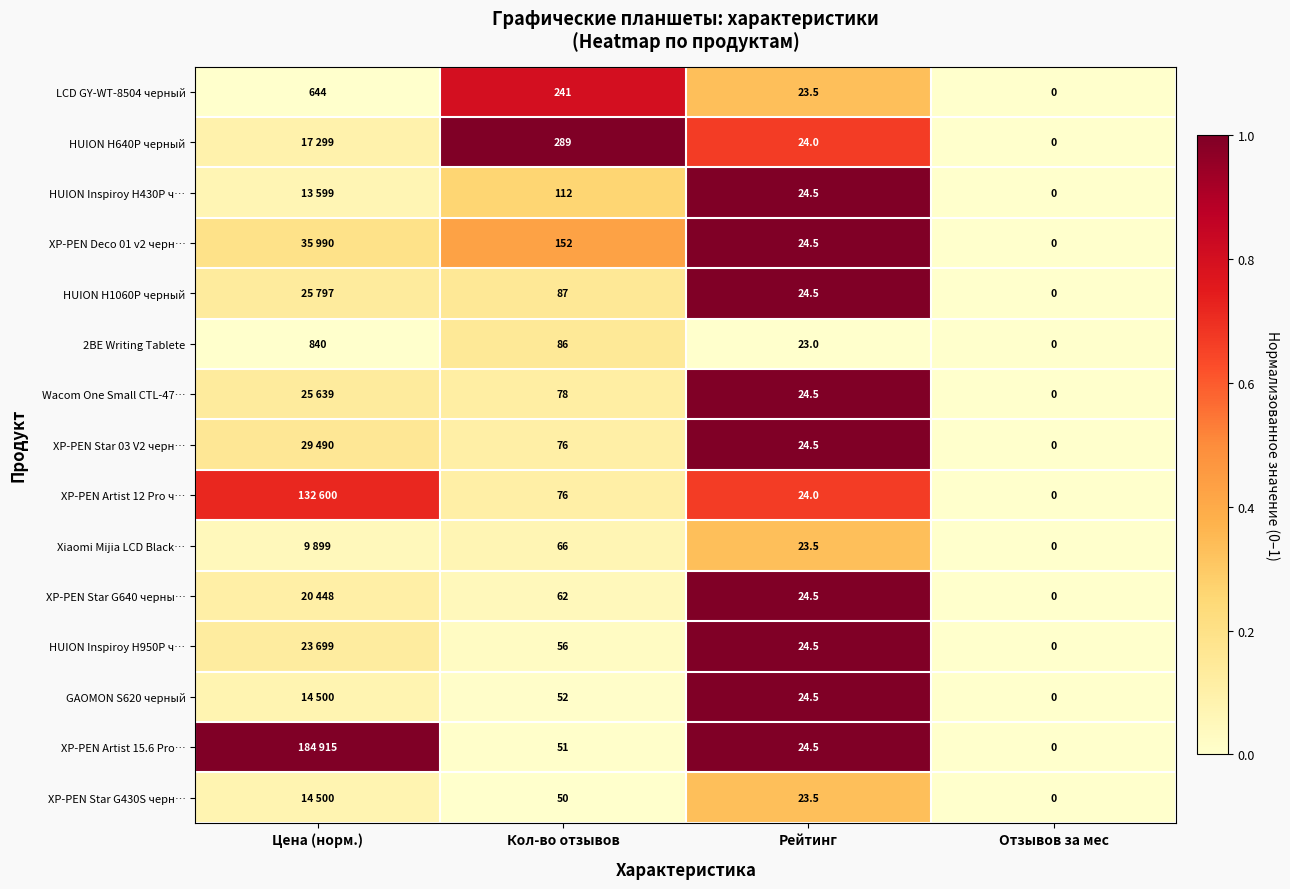

How many series are shown in this chart?

15